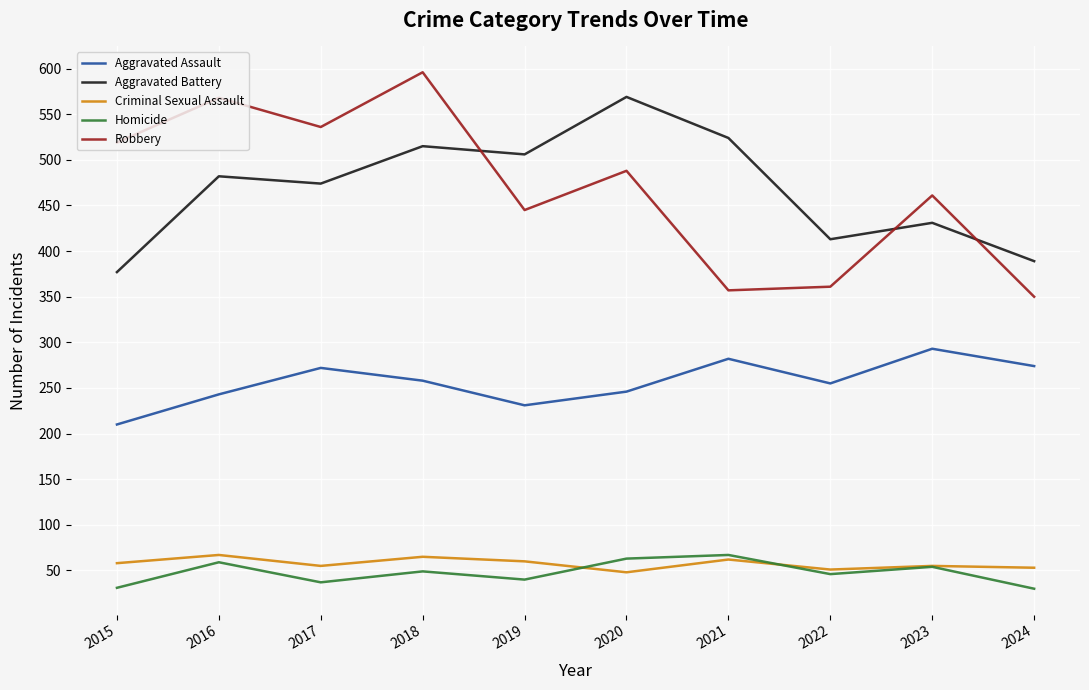

What is the difference between the maximum and minimum values in the Robbery series?

246